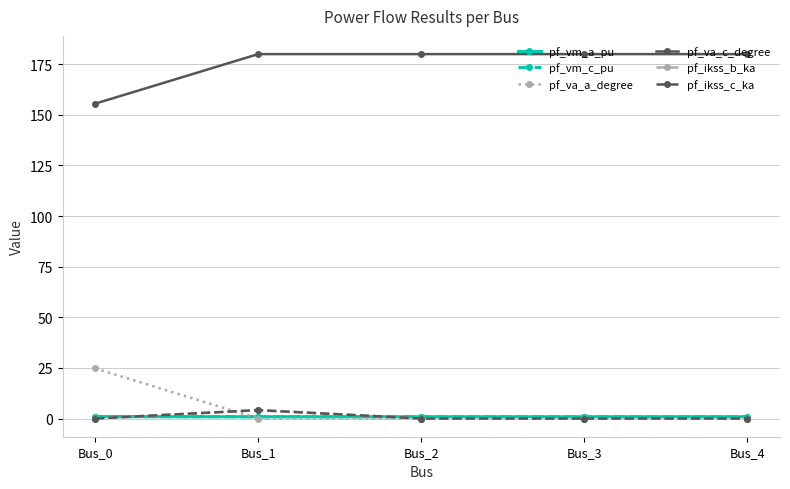

Reading right to left, what are all the values shown in this chart?

pf_vm_a_pu: 0.9	0.9	0.9	0.9	0.9
pf_vm_c_pu: 0.9	0.9	0.9	0.9	1.0
pf_va_a_degree: 0.0	0.0	0.0	0.0	24.8
pf_va_c_degree: 180.0	180.0	180.0	180.0	155.5
pf_ikss_b_ka: 0.0	0.0	0.0	4.1	0.0
pf_ikss_c_ka: 0.0	0.0	0.0	4.1	0.0